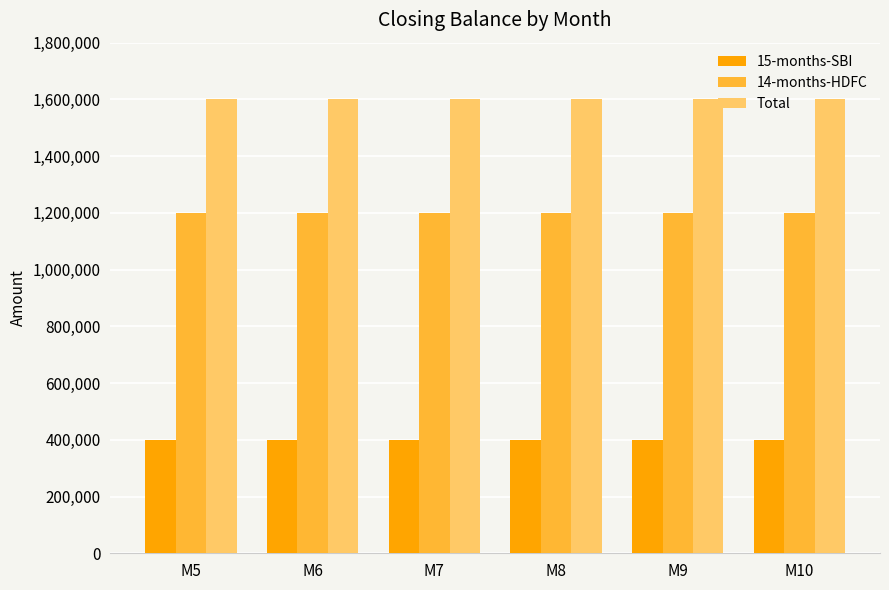

List the series in order of their overall mean, lowest first.

15-months-SBI, 14-months-HDFC, Total